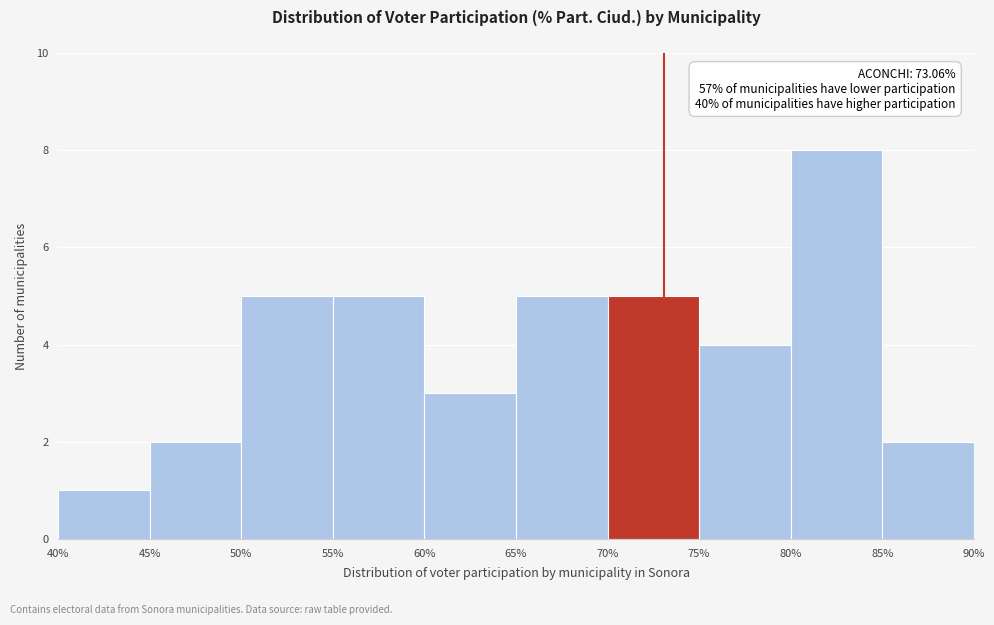

Which range on the x-axis has the tallest bar?

80% to 85%